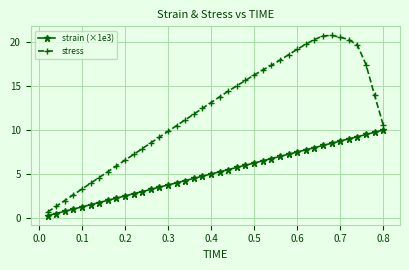

What is the difference between the second highest and minimum values in the stress series?

20.1